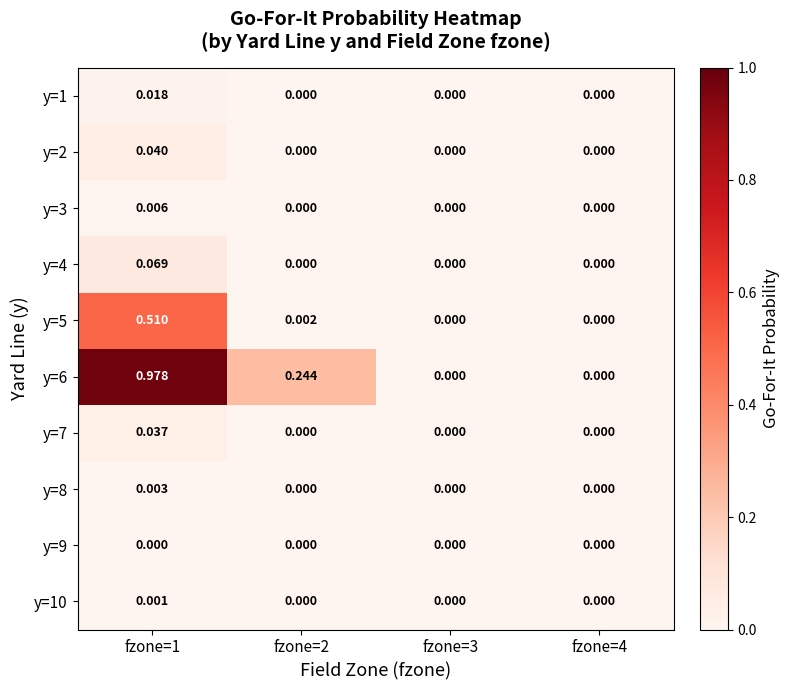

At which category is the sum across all series the highest?

fzone=1